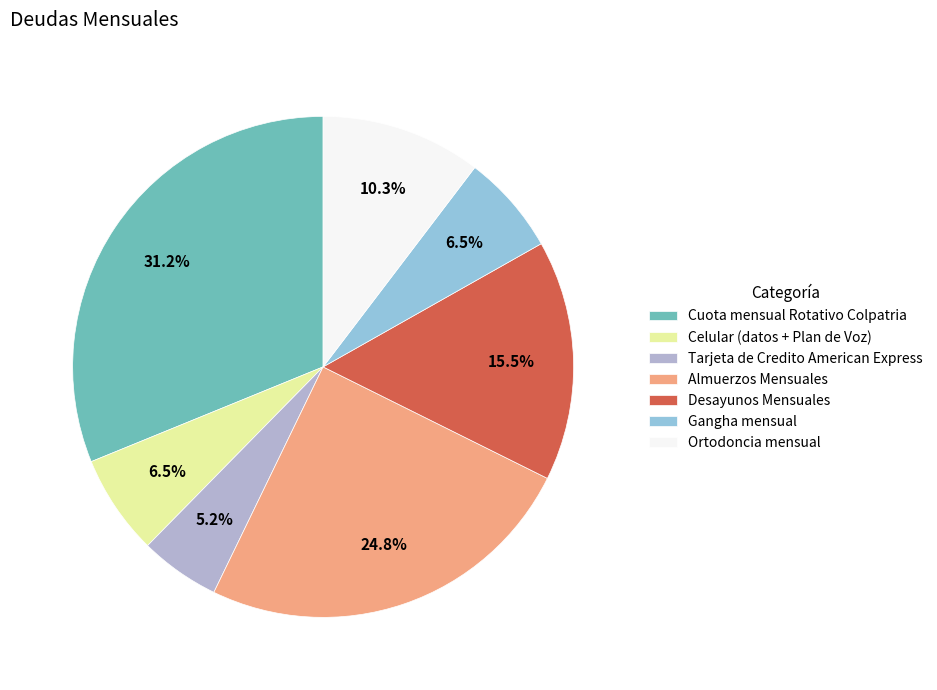

Which slice is the largest?

Cuota mensual Rotativo Colpatria